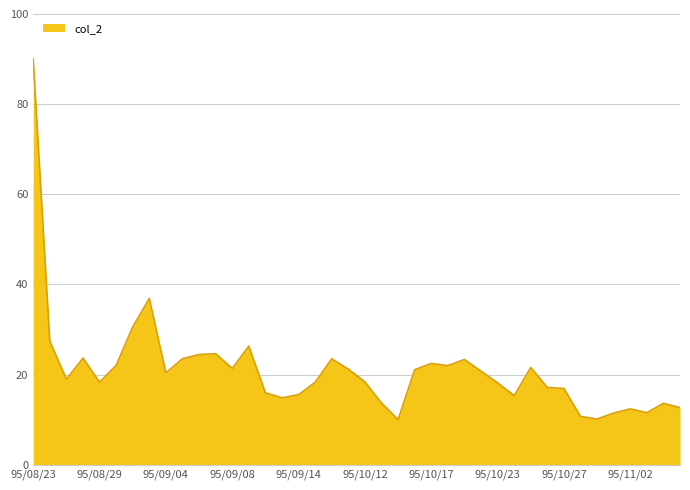

What is the difference between the maximum and minimum values?

80.0